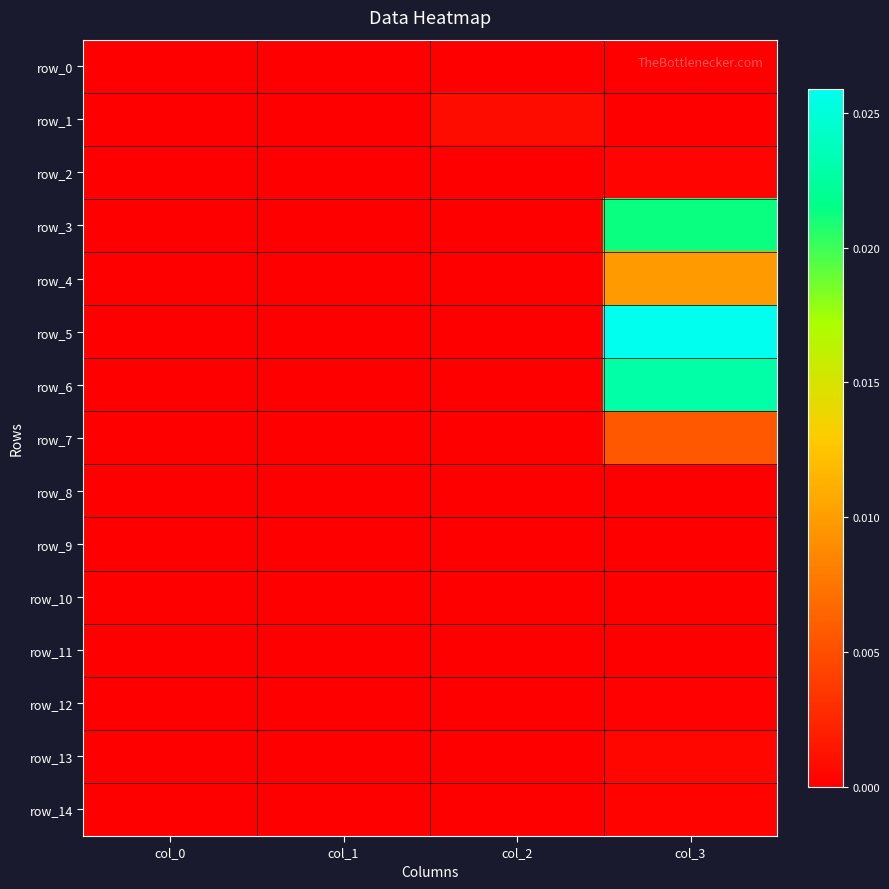

Rank the categories by row_0 value from highest to lowest.

col_2, col_0, col_1, col_3